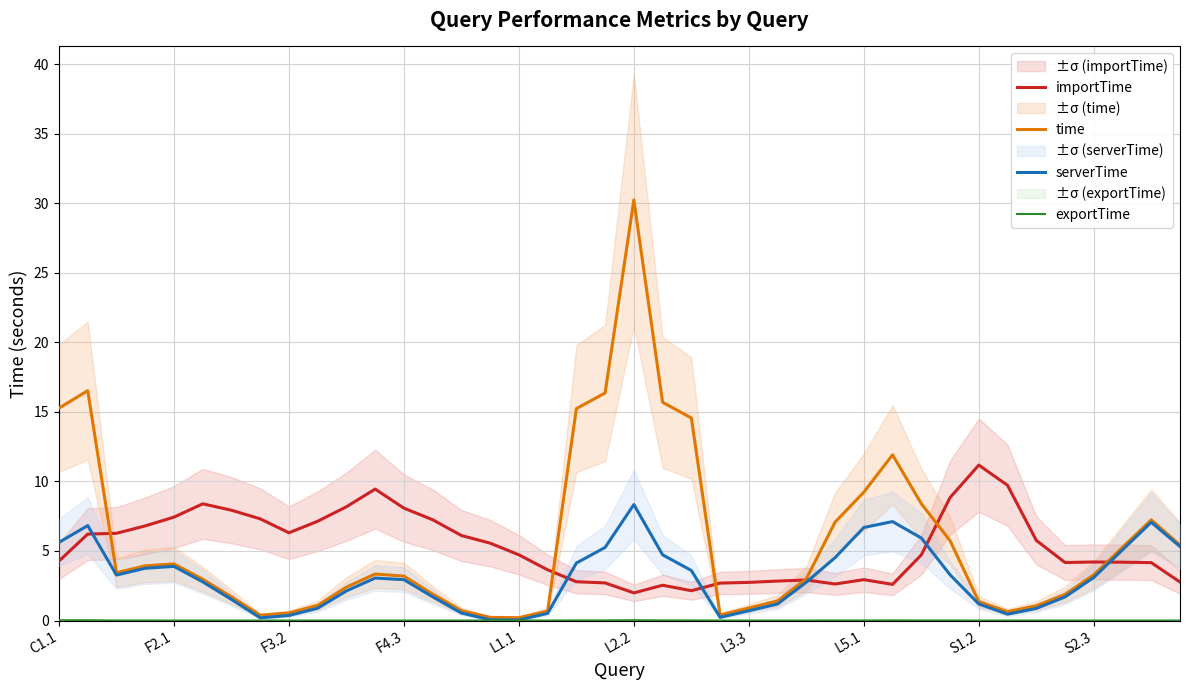

In exportTime, how many points are higher than both neighbors (excluding endpoints)?

9